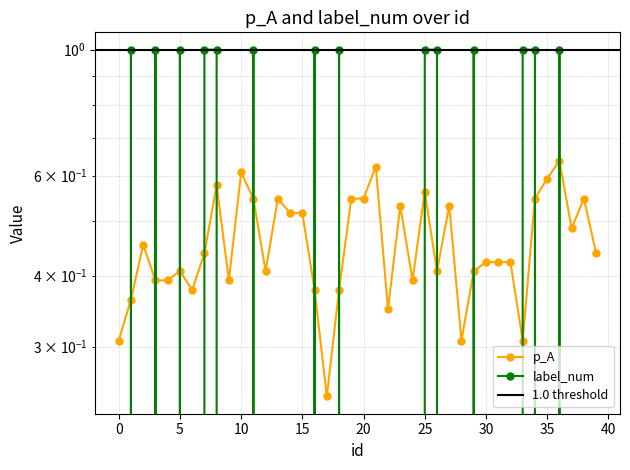

How many values in the label_num series exceed 0?

14